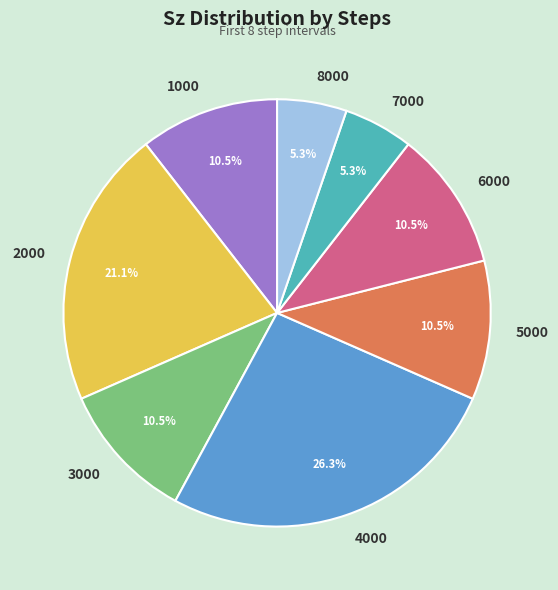

What is the largest slice in the pie chart?

4000